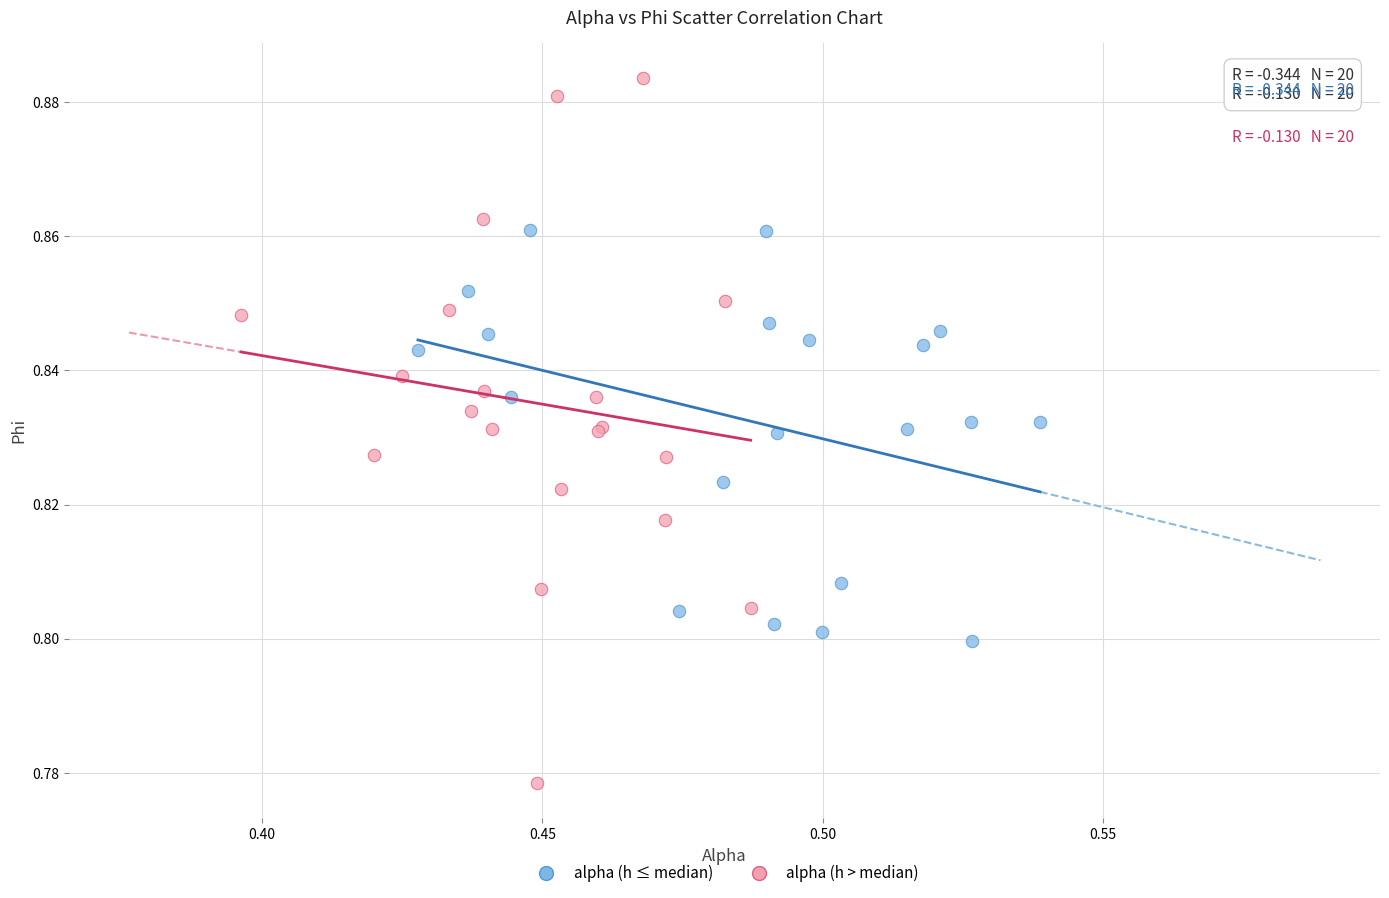

Which series has the widest spread of Y values?

alpha (h > median)